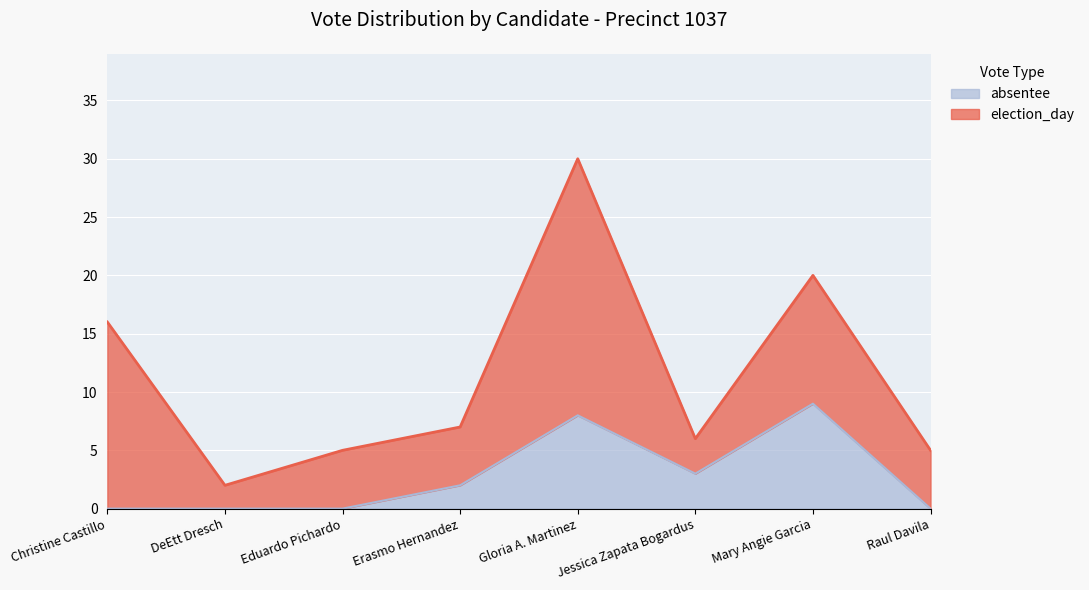

At which category does the chart reach its minimum across all series?

Christine Castillo